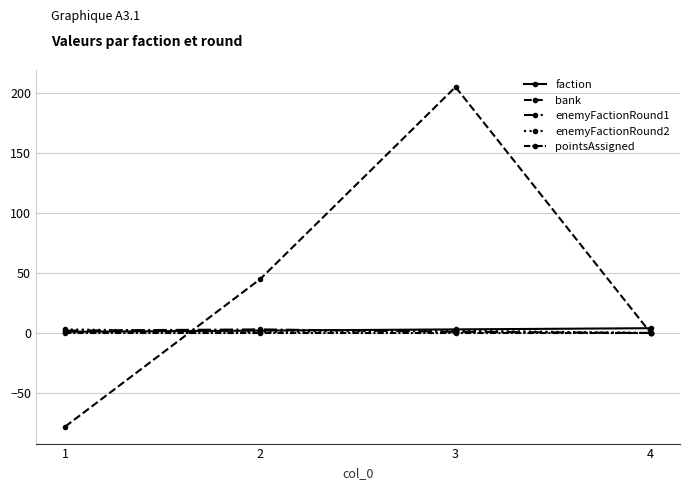

True or false: pointsAssigned has a value of 0 at 2.

True